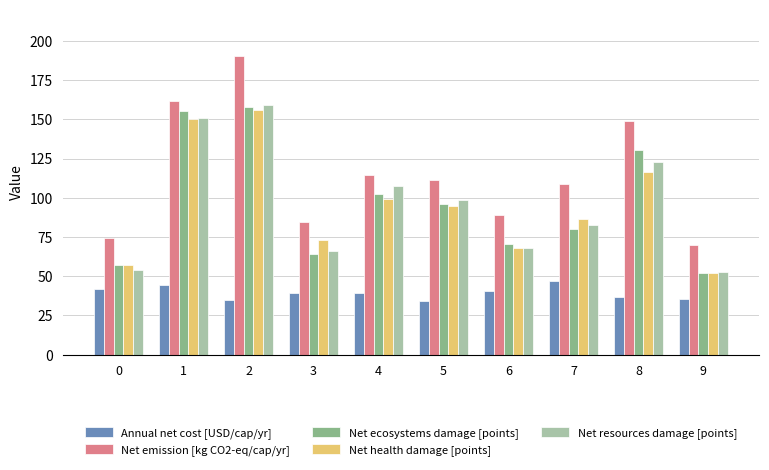

True or false: Annual net cost [USD/cap/yr] has a value of 56.8 at 3.

False